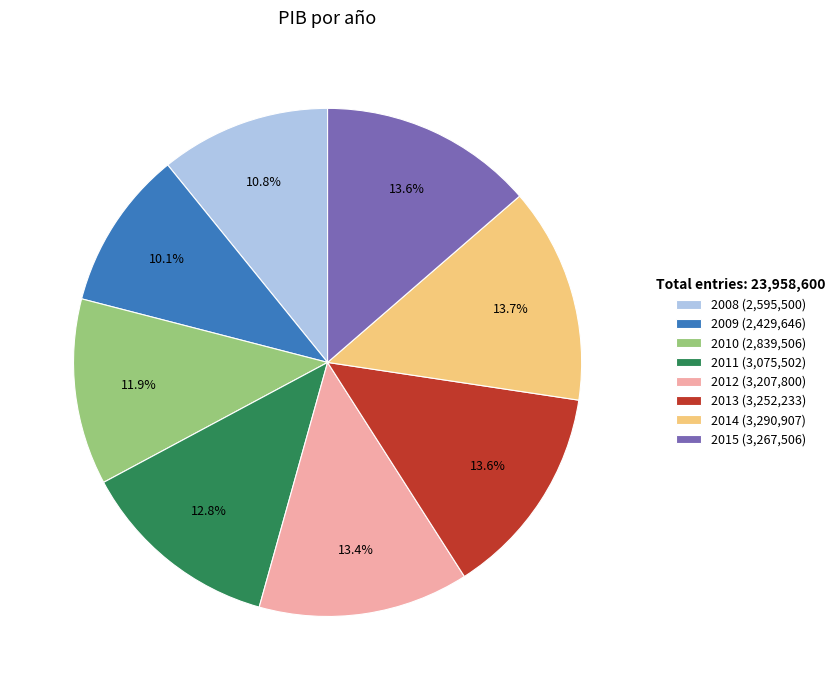

Which has a higher value, 2014 or 2008?

2014